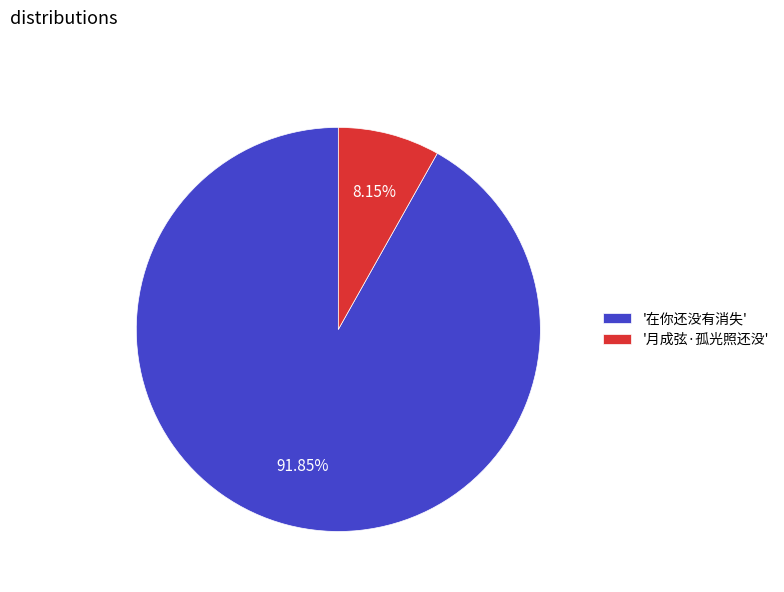

To the nearest percent, what is the average slice percentage?

50%